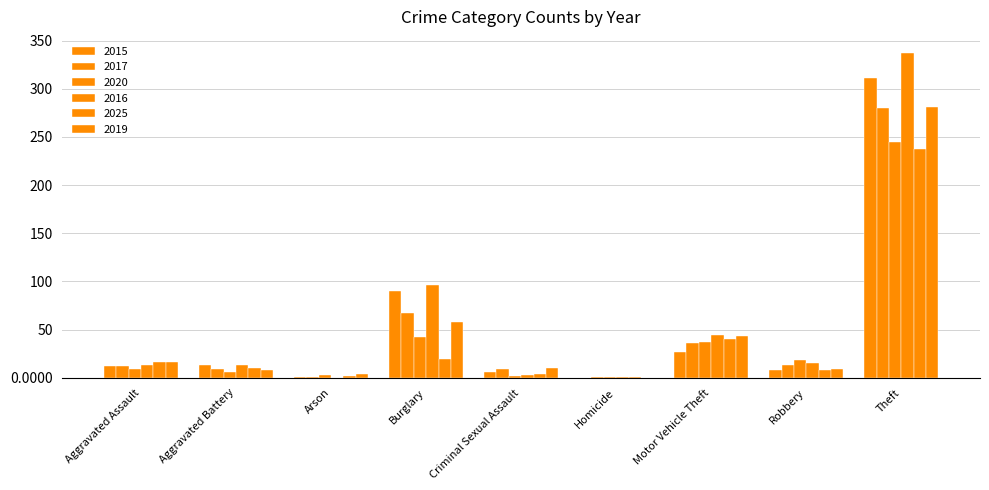

Count the number of categories in the chart.

9